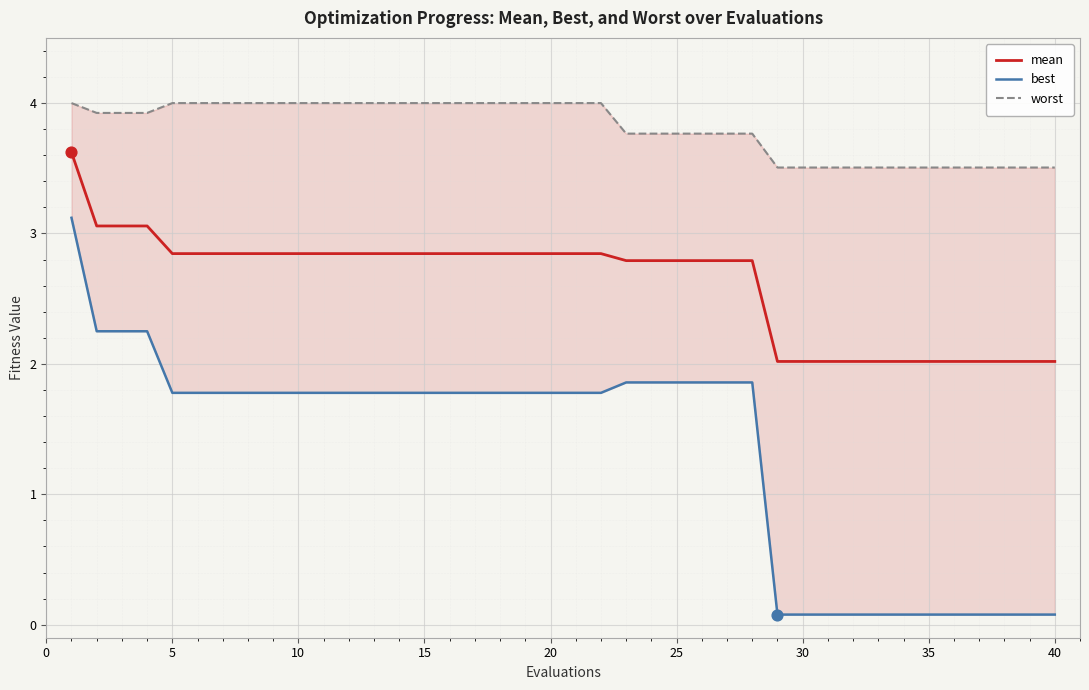

Is it true that mean equals 0.5 at 35?

False